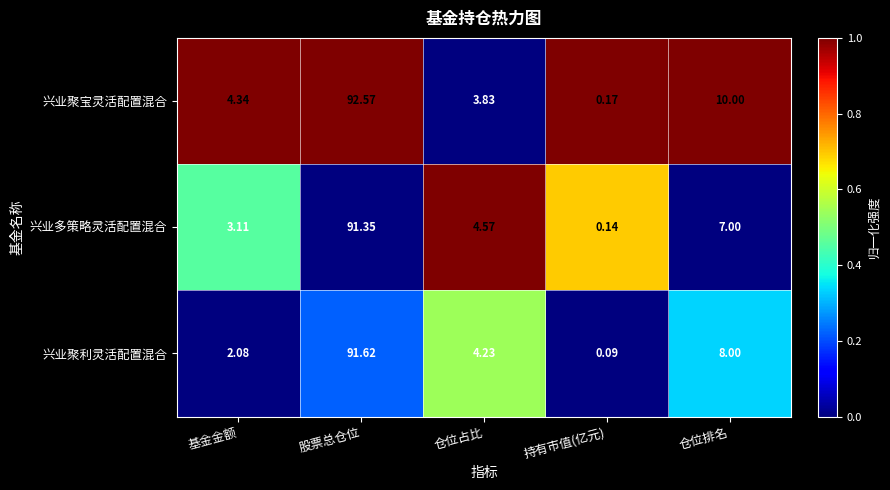

Which series has the largest total across all categories?

兴业聚宝灵活配置混合